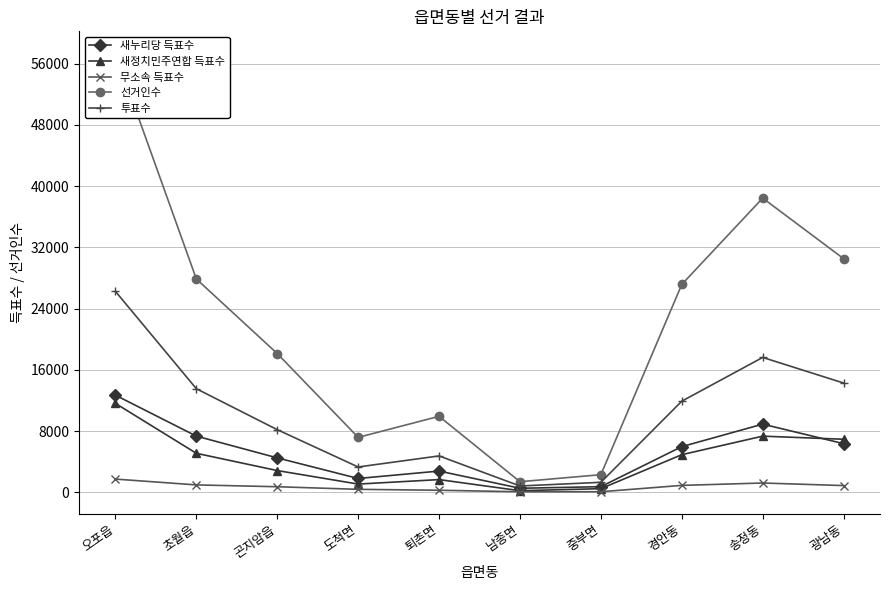

What is the difference between the maximum and minimum values in the 새정치민주연합 득표수 series?

11404